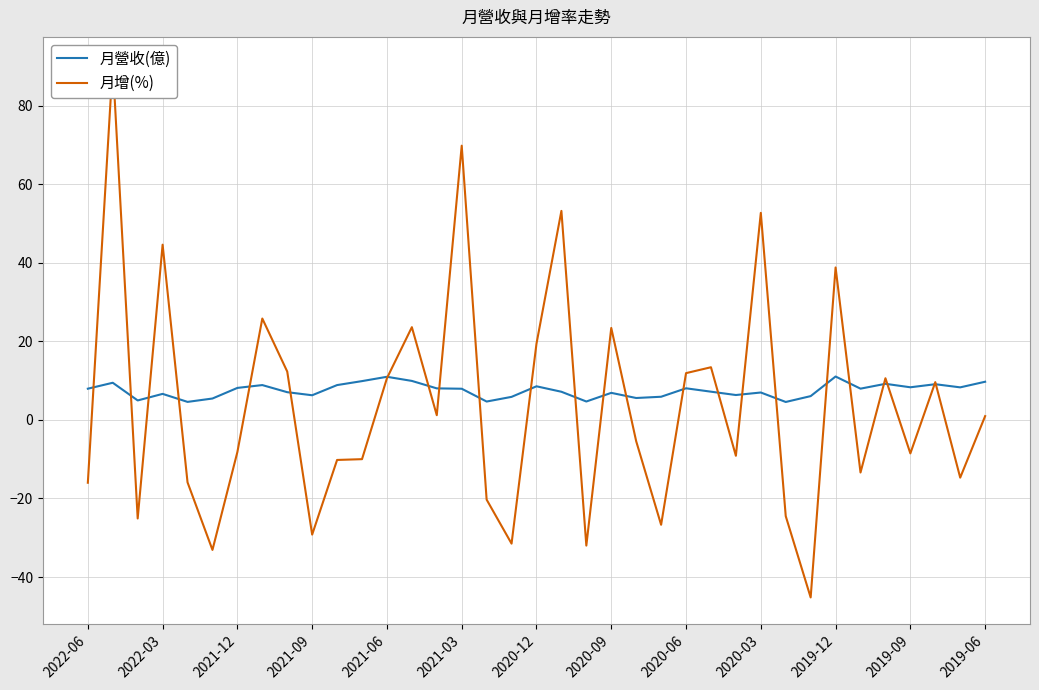

How many data points in 月增(%) are less than -5?

19